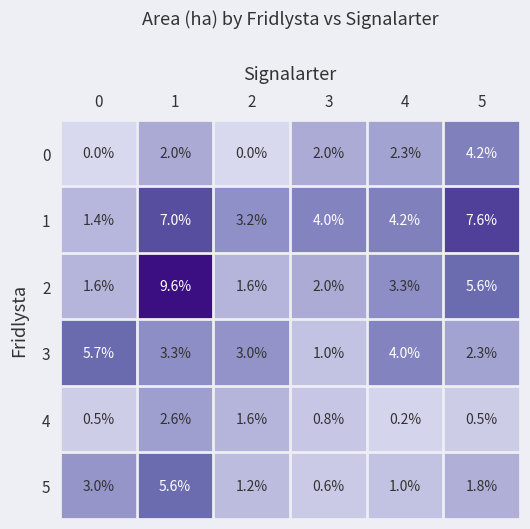

What is the total value across all series at 2?

10.6